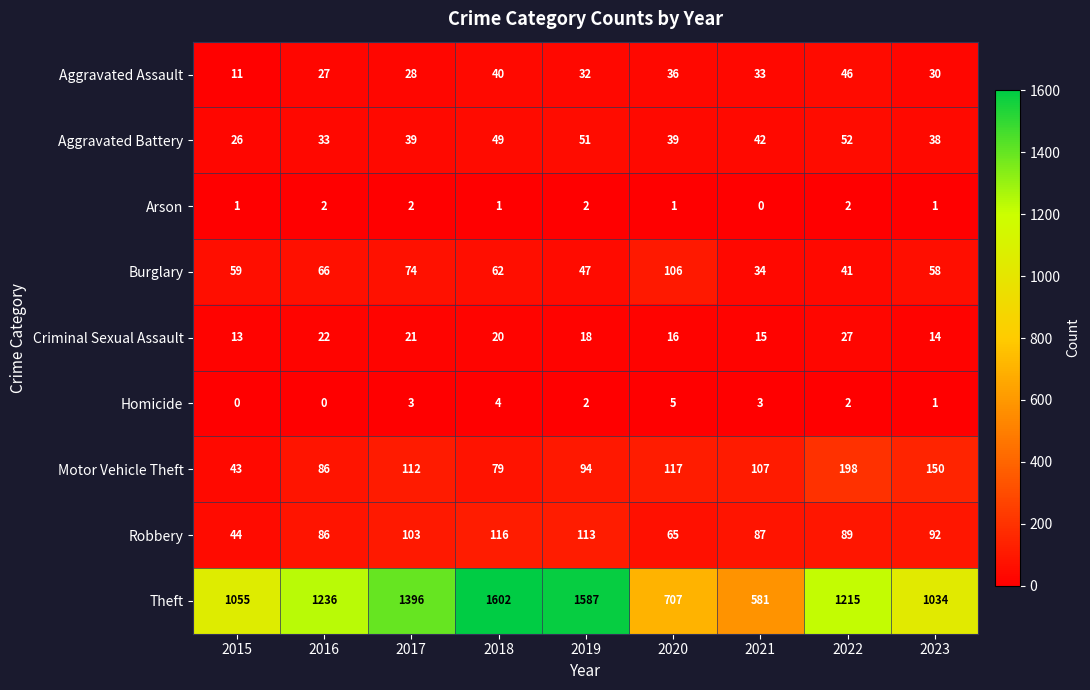

At which label is Burglary closest to 70?

2016